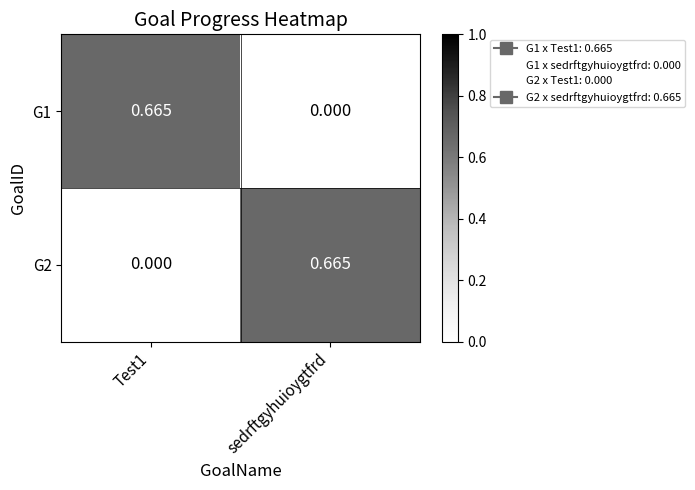

Where is G1 nearest to the value 0?

sedrftgyhuioygtfrd